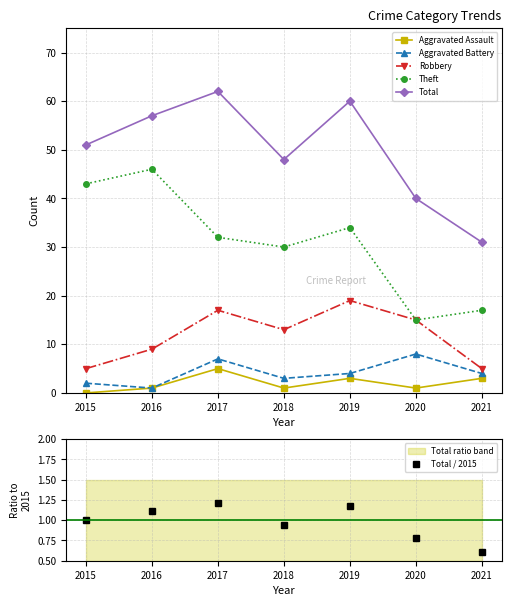

What is the difference between the Robbery values at 2016 and 2021?

4